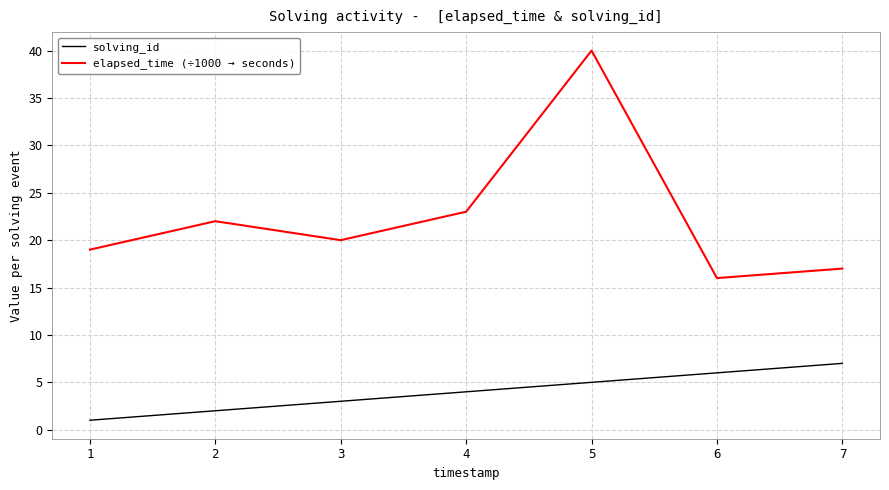

At which category is the sum across all series the highest?

5